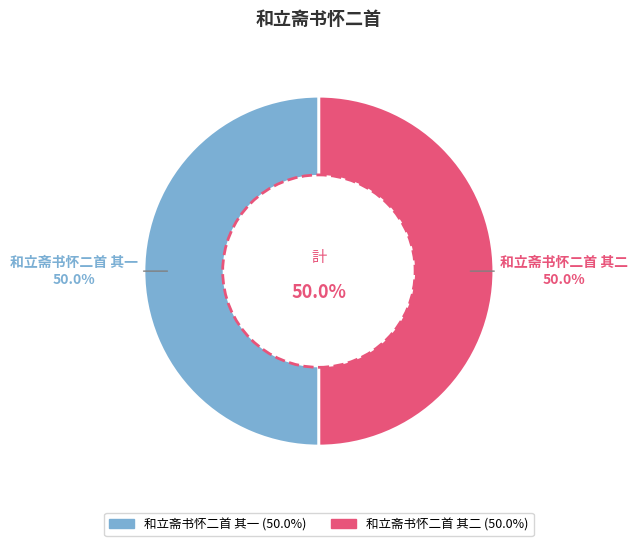

How many segments does this pie chart have?

2